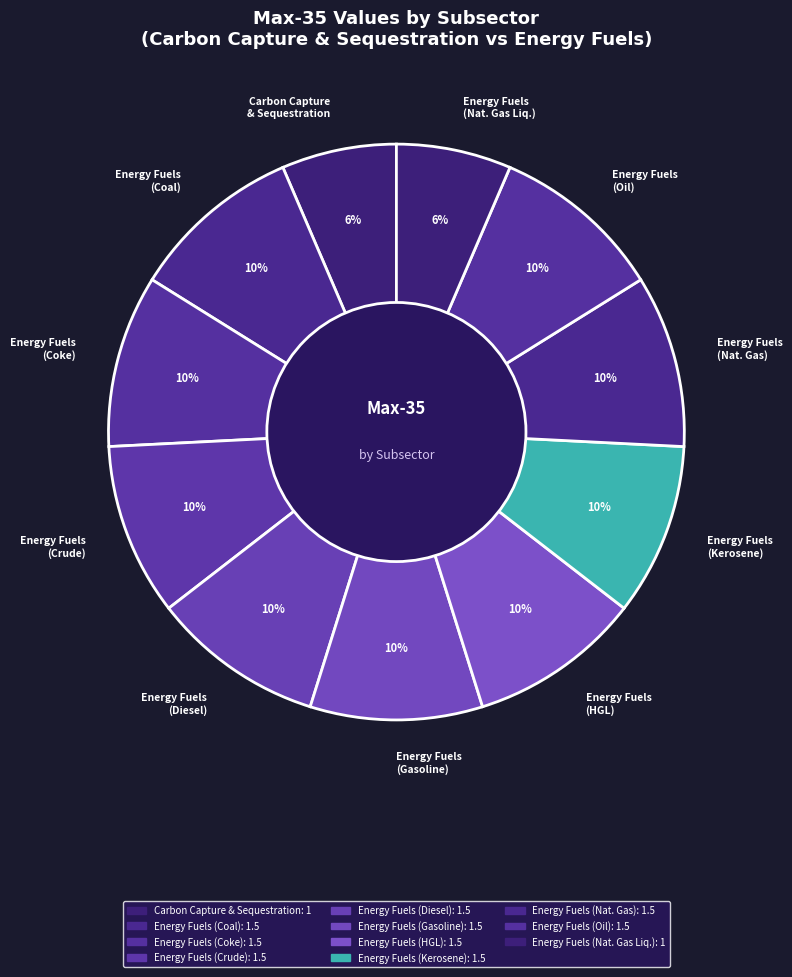

Is there any slice that represents more than half of the pie?

No